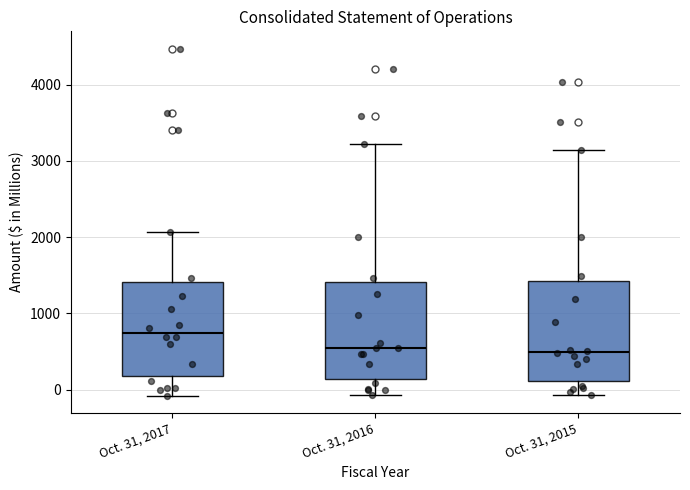

Where does the lower whisker of the box for Oct. 31, 2016 end on the y-axis? The values are not printed on the chart, so give them approximately, as read against the axis.

-100